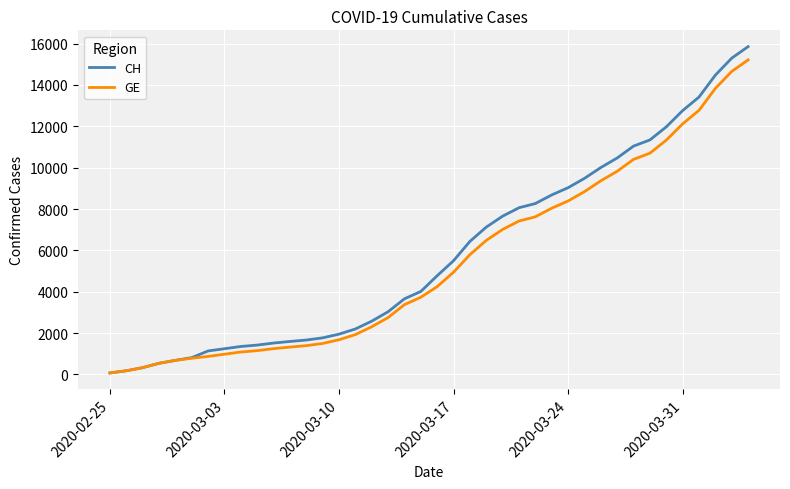

What is the highest value of the CH series?

15850